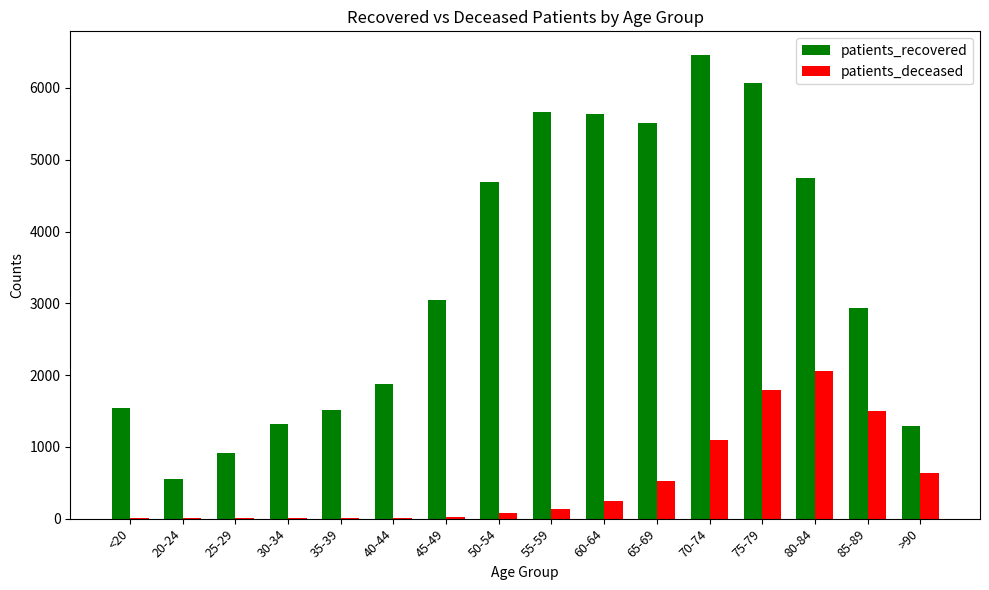

Between 75-79 and 80-84, which series saw the biggest shift?

patients_recovered